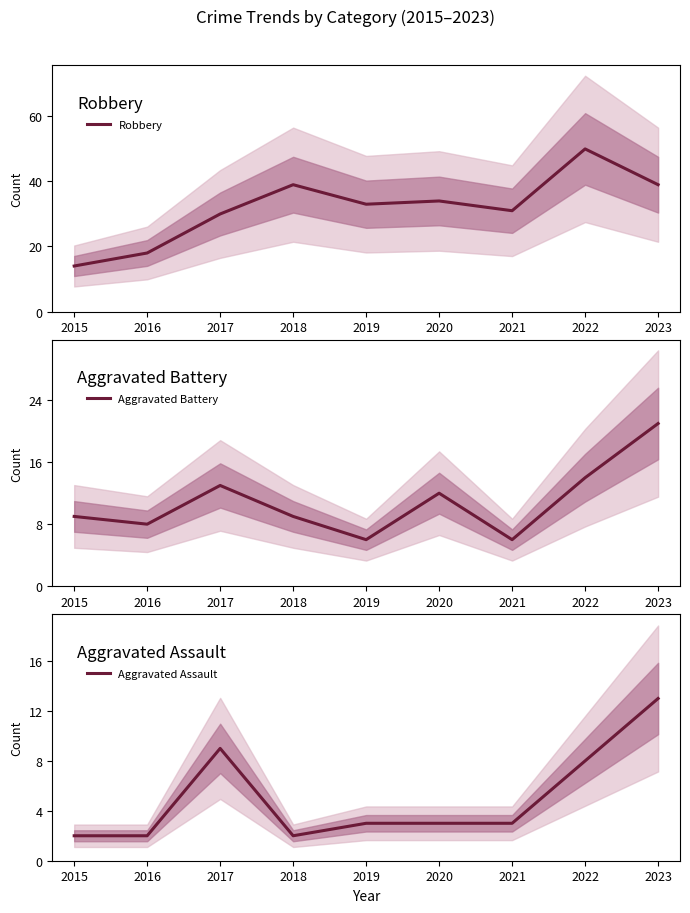

List the series in order of their overall mean, highest first.

Robbery, Aggravated Battery, Aggravated Assault